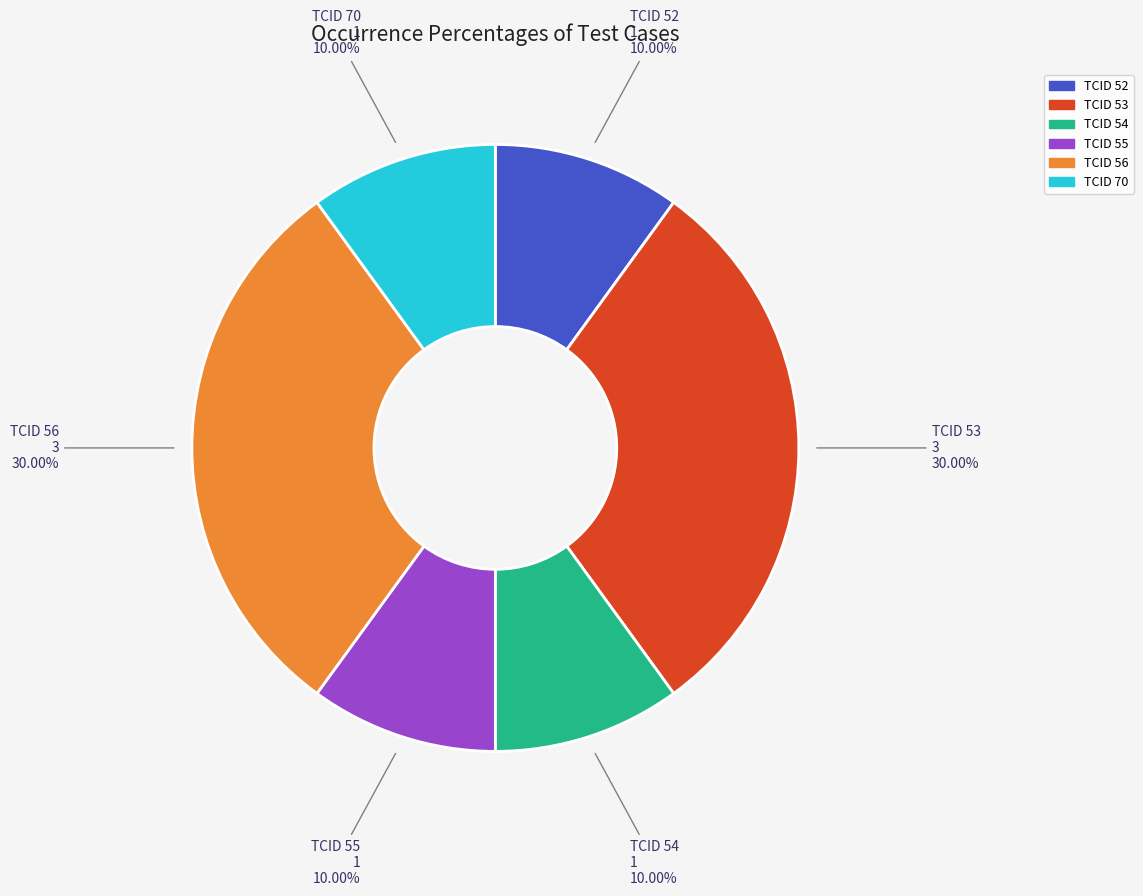

Is there a majority slice in this chart?

No